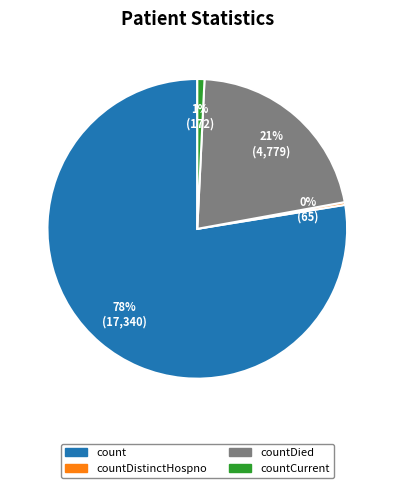

To the nearest percent, what is the average slice percentage?

25%